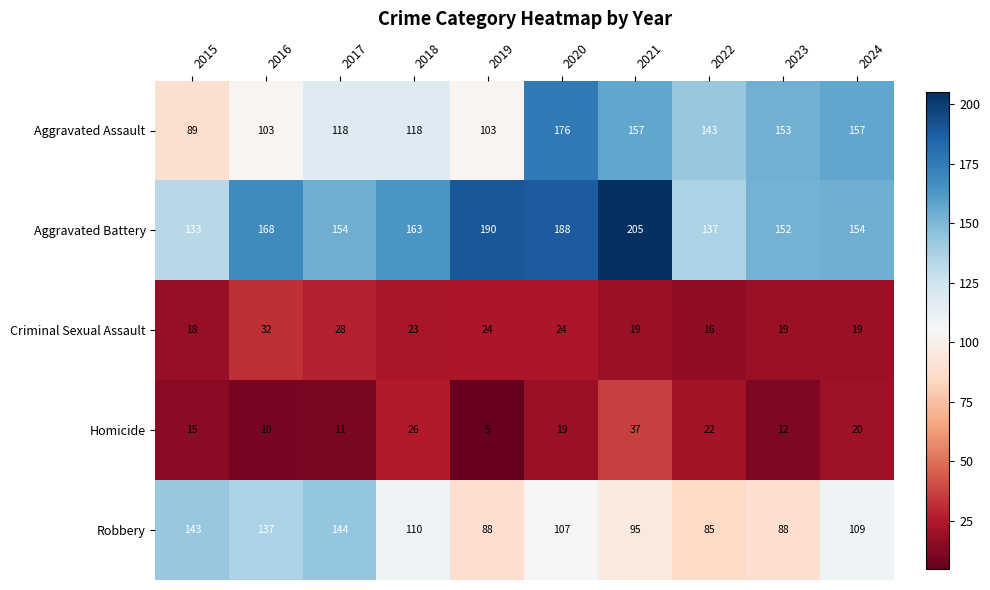

Which series changed the most between 2016 and 2022?

Robbery